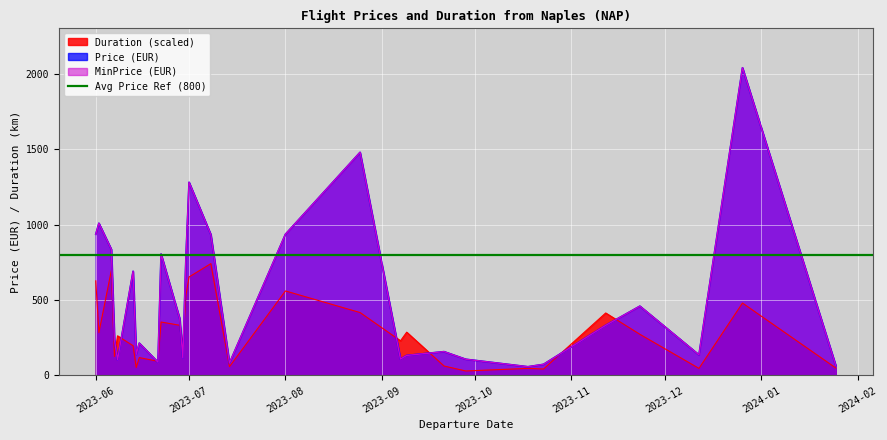

What is the sum of the MinPrice values at 2023-06-13 and 2023-06-22?

1495.6